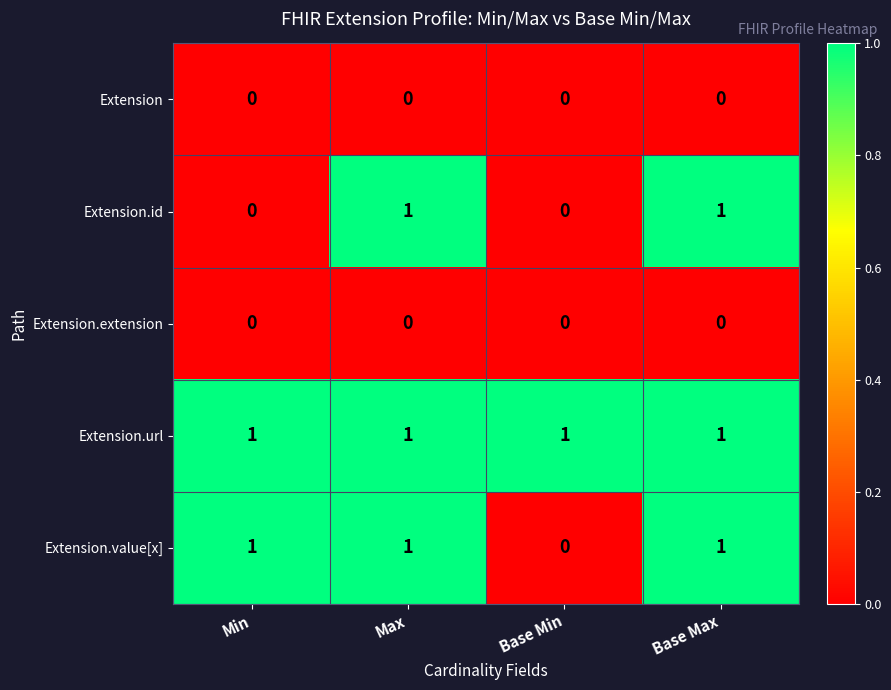

Count the number of categories in the chart.

4